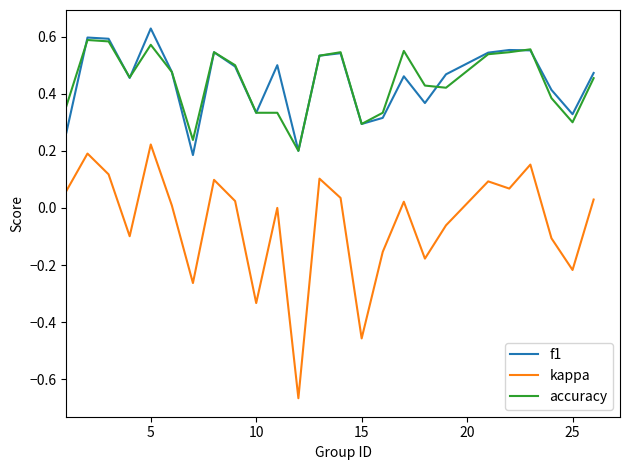

True or false: accuracy and kappa cross at least once.

False